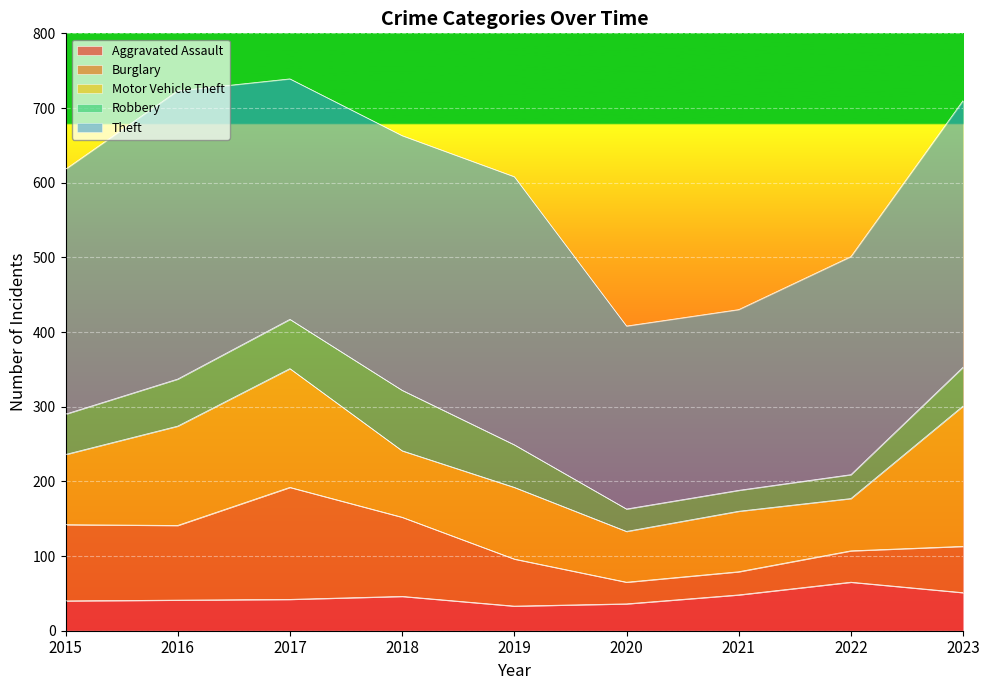

Which has a higher value, 2018 or 2017?

2018